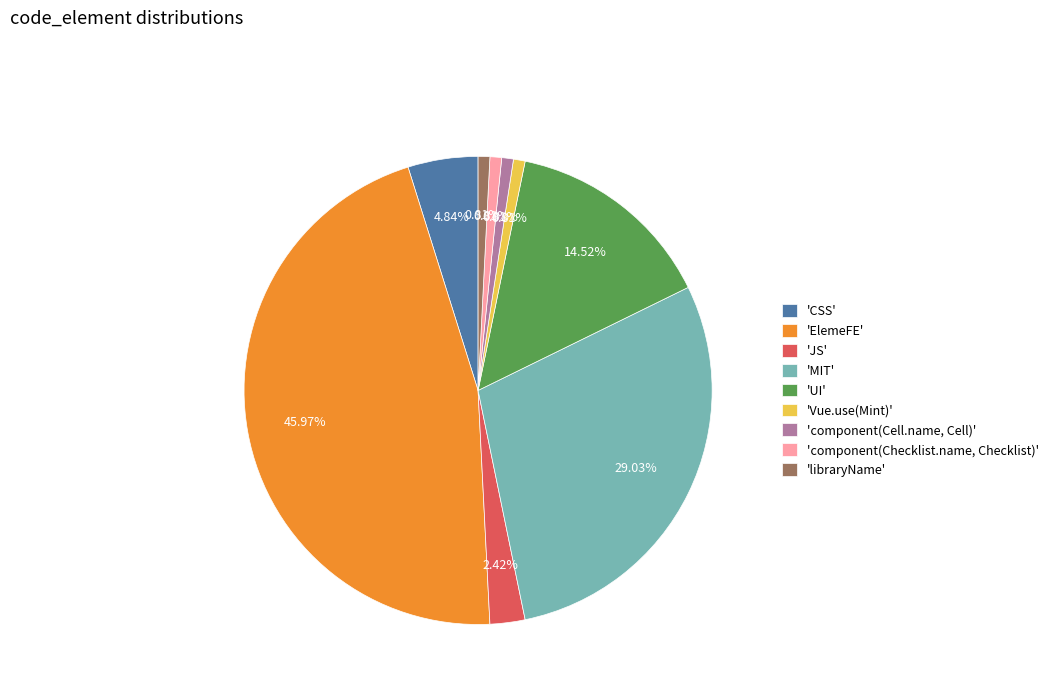

Which has a higher value, 'component(Checklist.name, Checklist)' or 'JS'?

'JS'